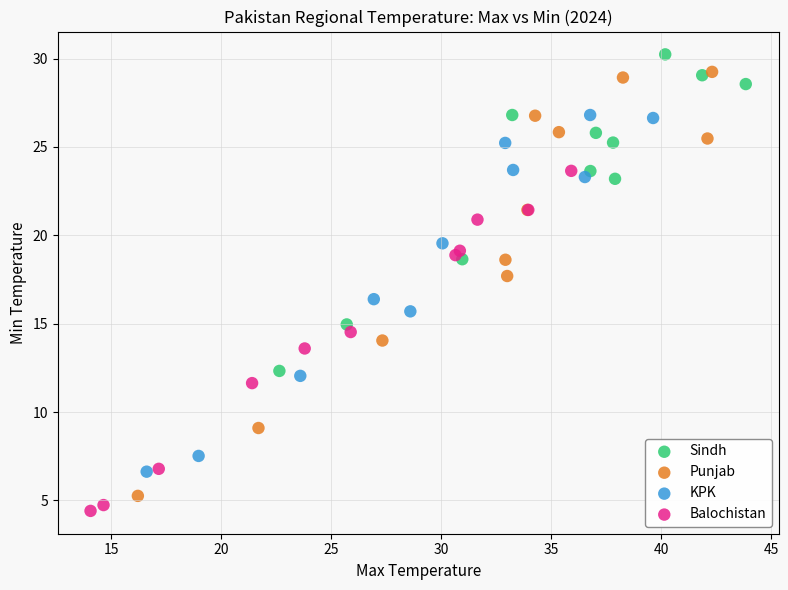

Which series has the widest spread of Y values?

Punjab